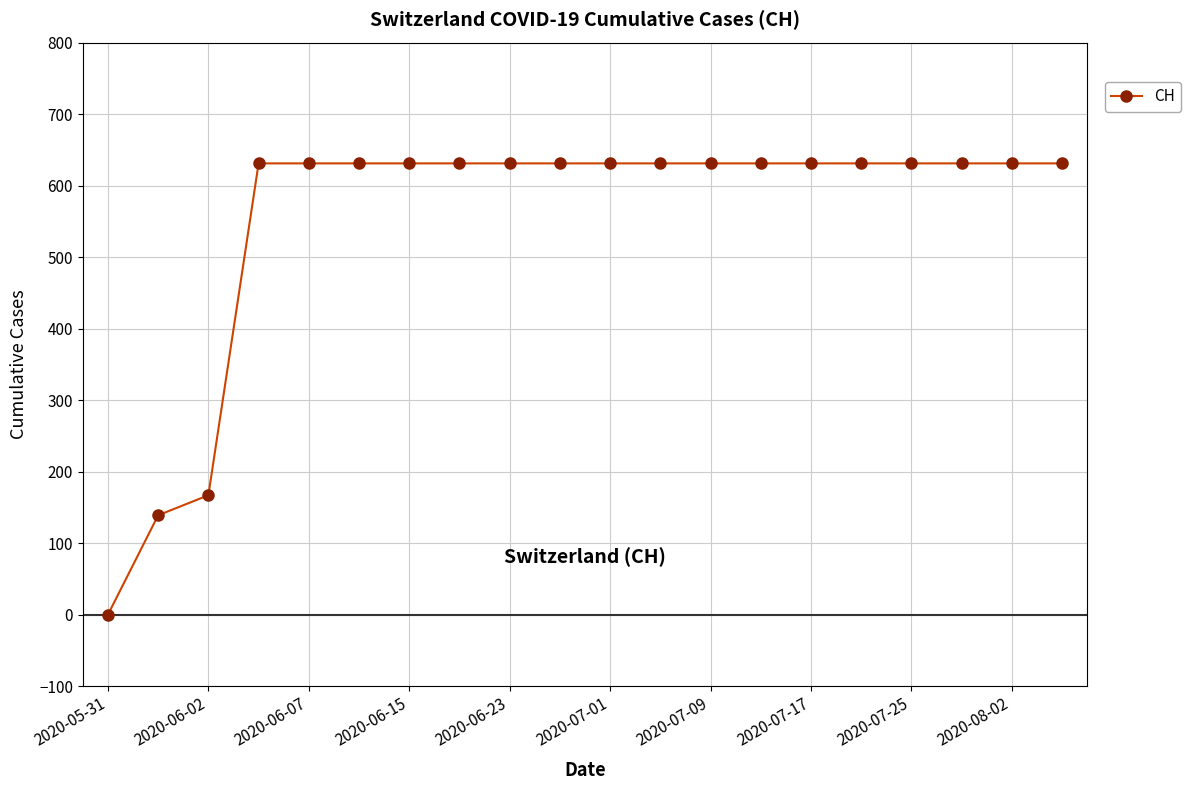

Is this an area chart (filled region under the line)?

No